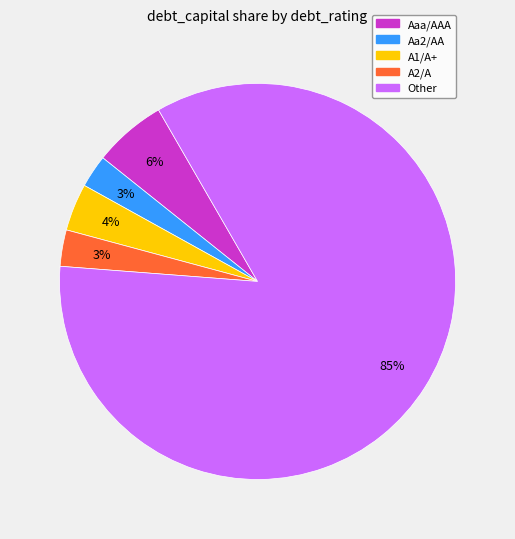

How many segments does this pie chart have?

5